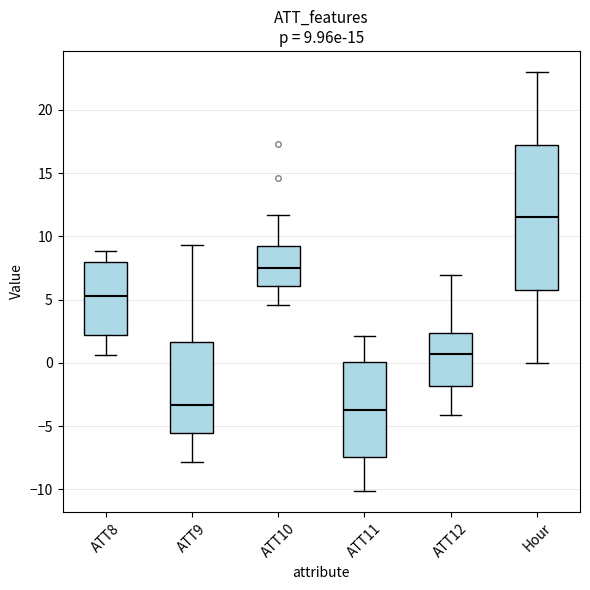

Comparing the boxes themselves (not the whiskers), which one is the tallest?

Hour